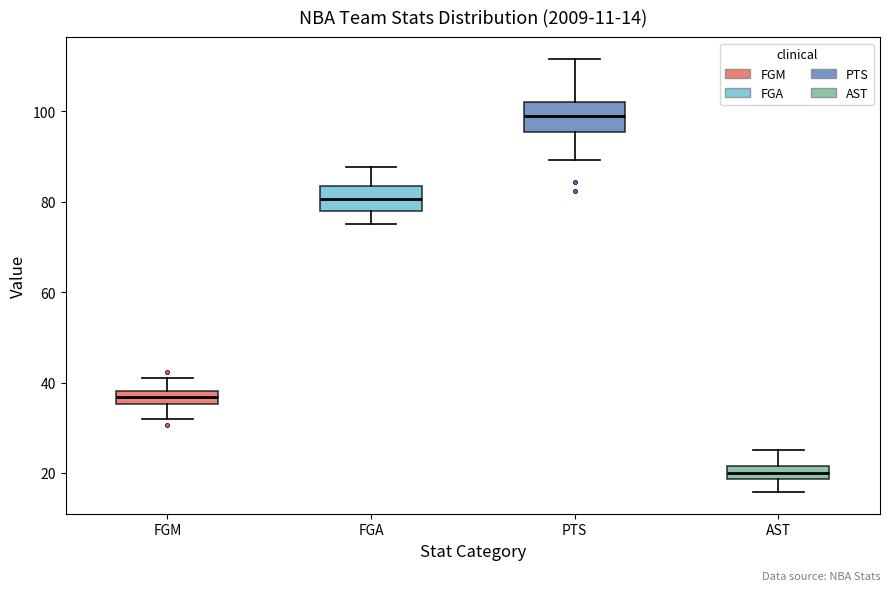

Which box has the lowest median line?

AST